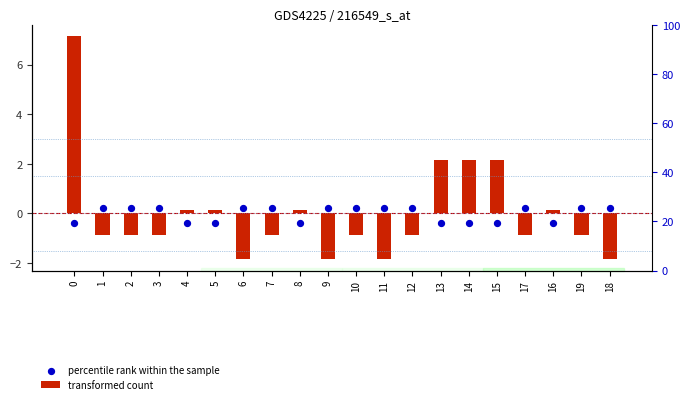

At how many categories does at least one series exceed 0?

20